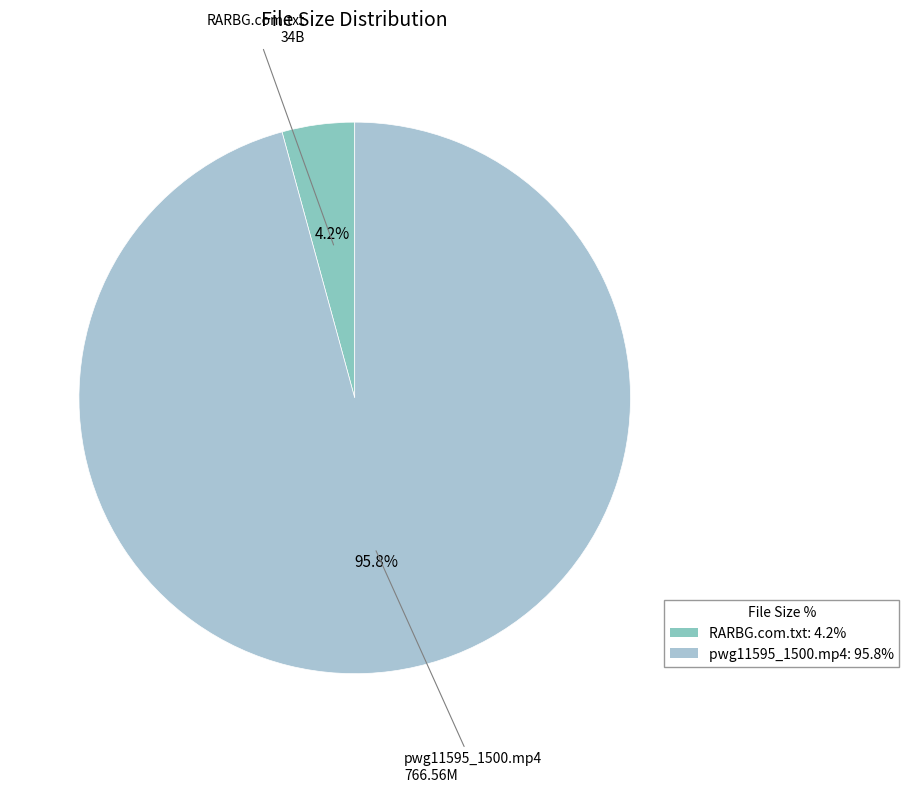

What portion of the pie excludes pwg11595_1500.mp4?

4.2%